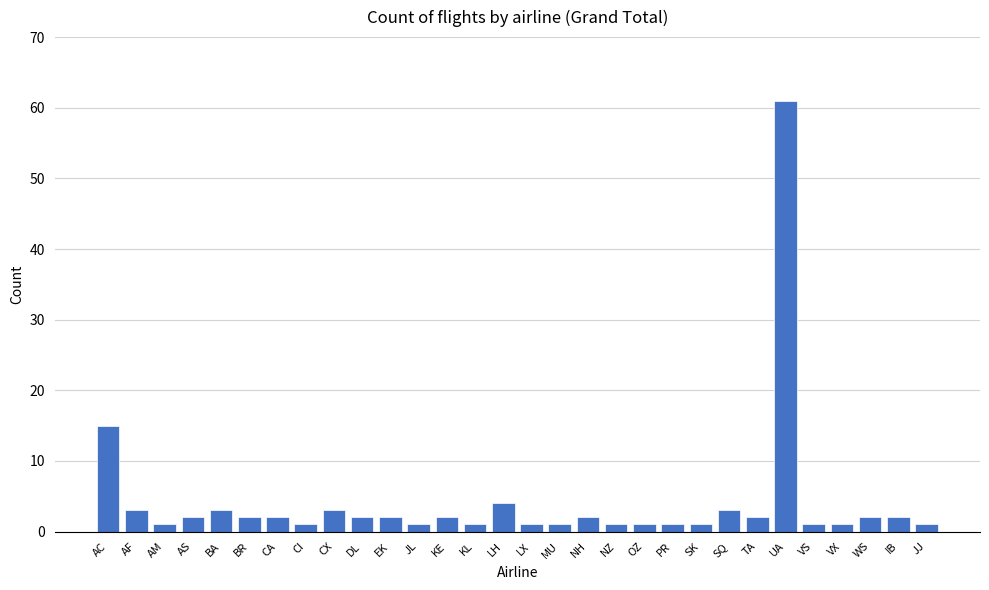

At which label does the data first exceed 2?

AC